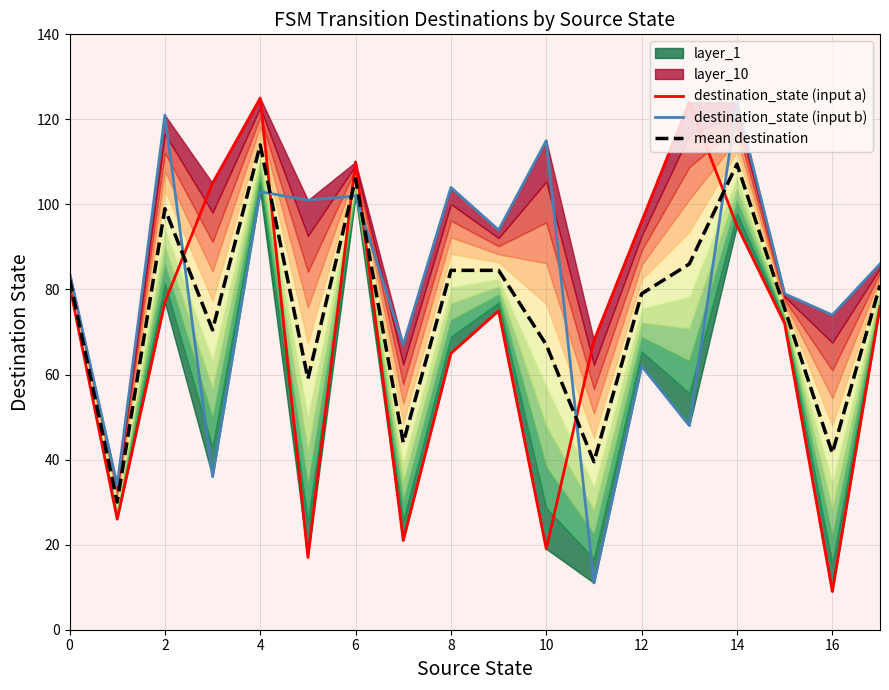

How many times do destination_state (input b) and destination_state (input a) cross each other?

6